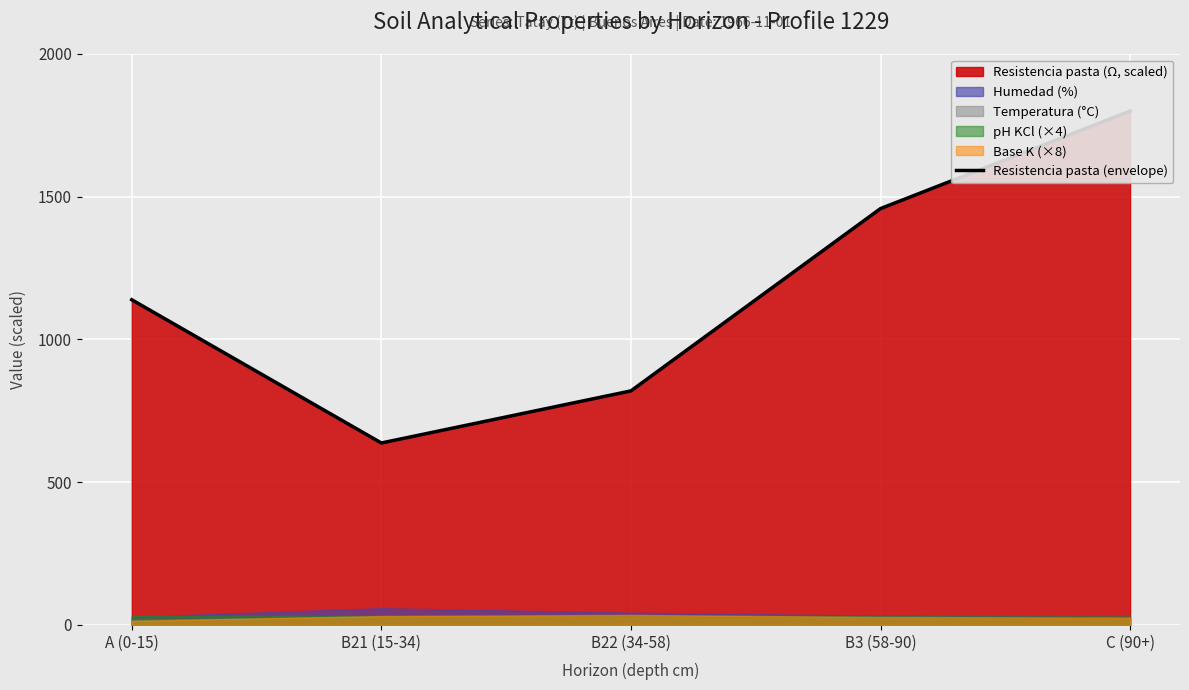

What is the change in value from B21 (15-34) to B3 (58-90)?

+821.1